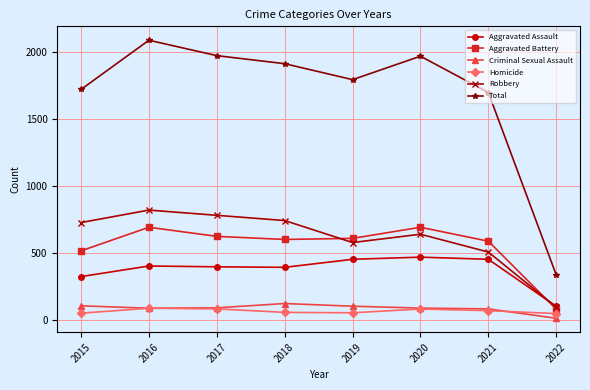

At how many categories does at least one series exceed 1097?

7